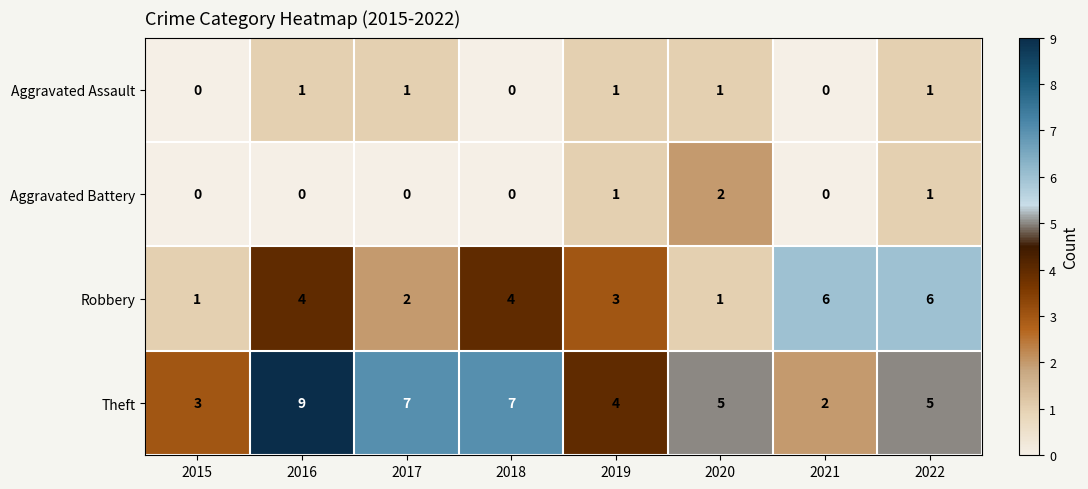

How many Theft values are between 4 and 7?

5